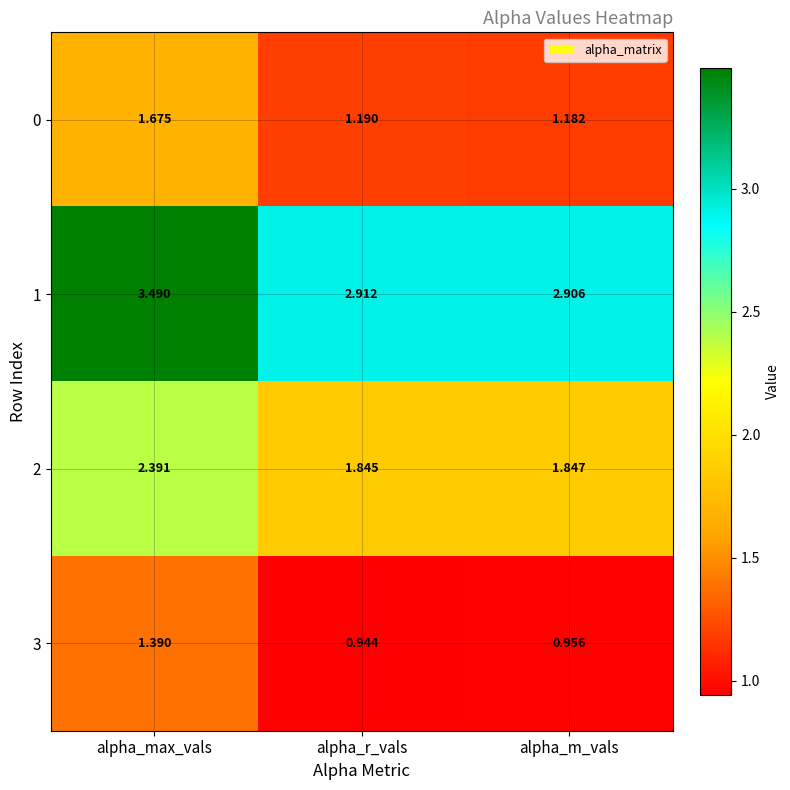

Where is 1 nearest to the value 3?

alpha_r_vals